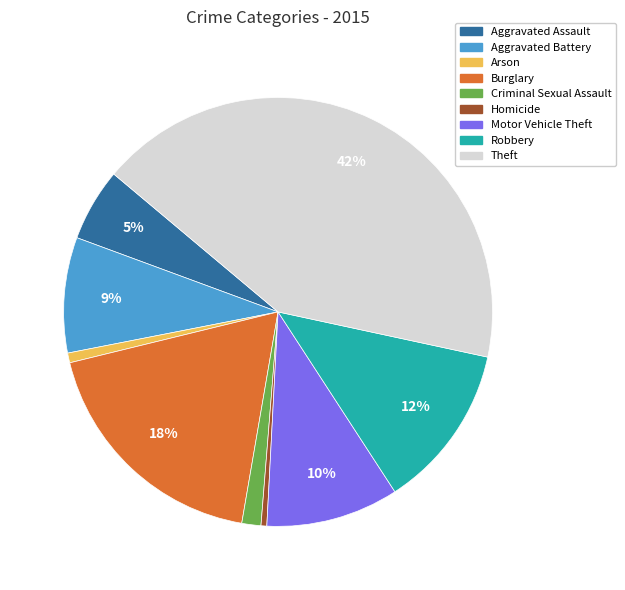

Do Homicide and Robbery together represent more than half of the pie?

No